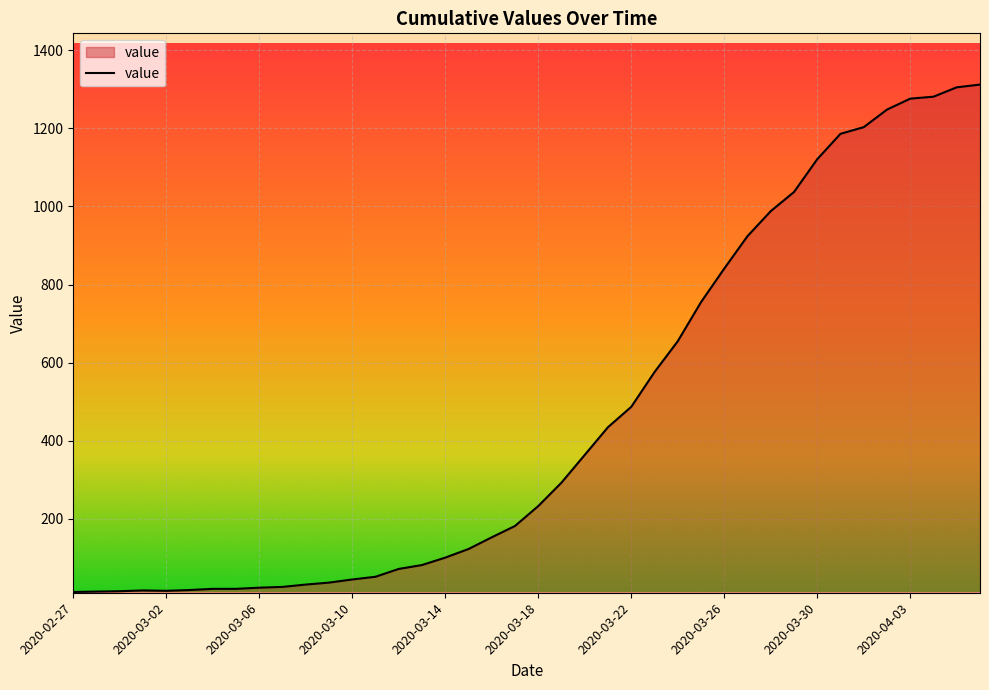

What is the greatest value displayed?

1312